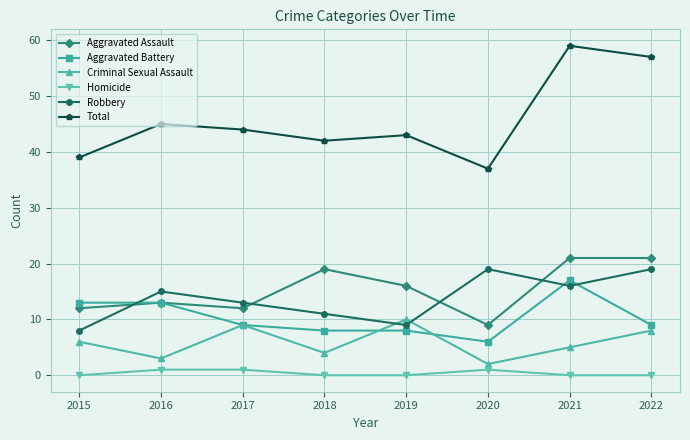

In Criminal Sexual Assault, how many points are higher than both neighbors (excluding endpoints)?

2